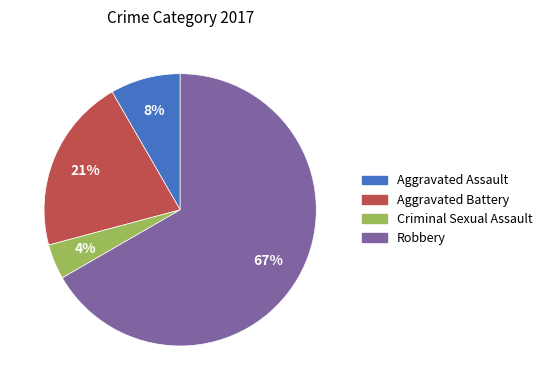

To the nearest percent, what portion does Aggravated Battery represent?

21%